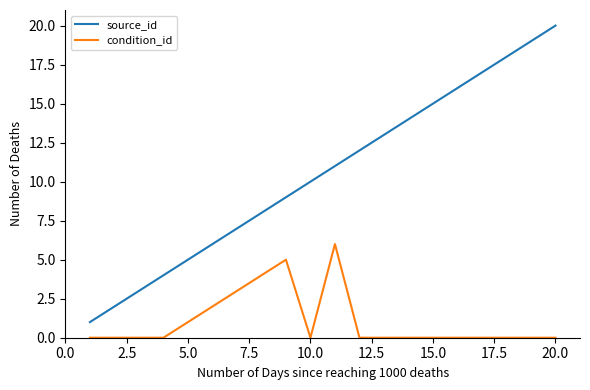

True or false: source_id and condition_id intersect in this chart.

False